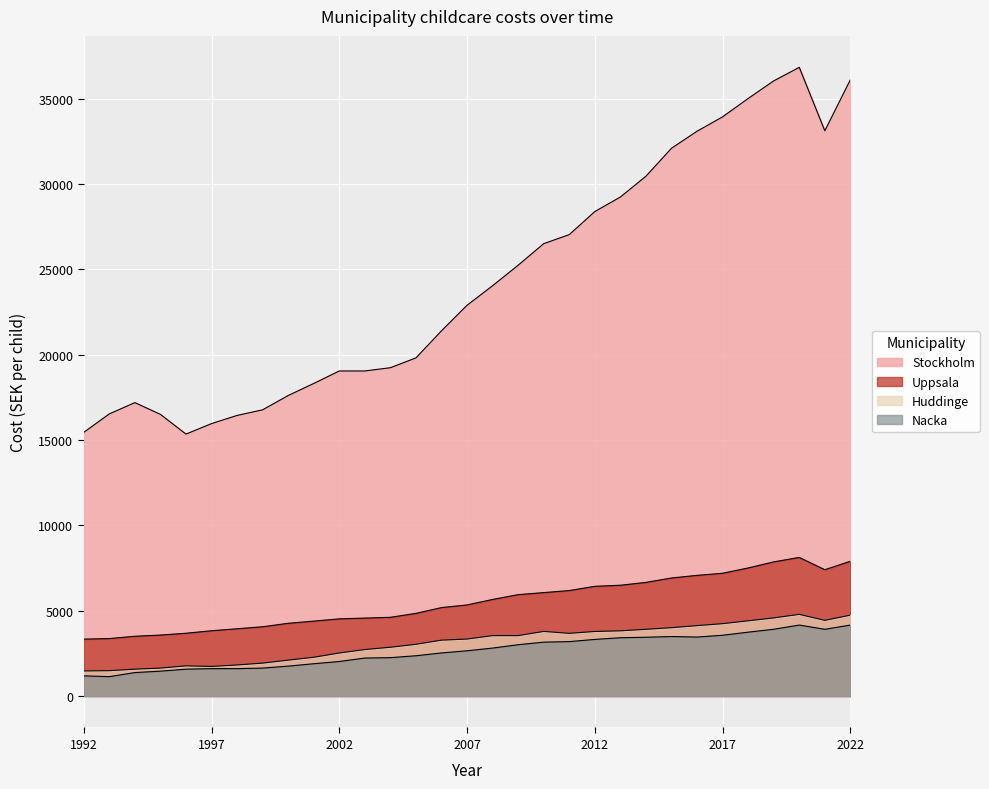

Which label corresponds to the largest value in the chart?

2020